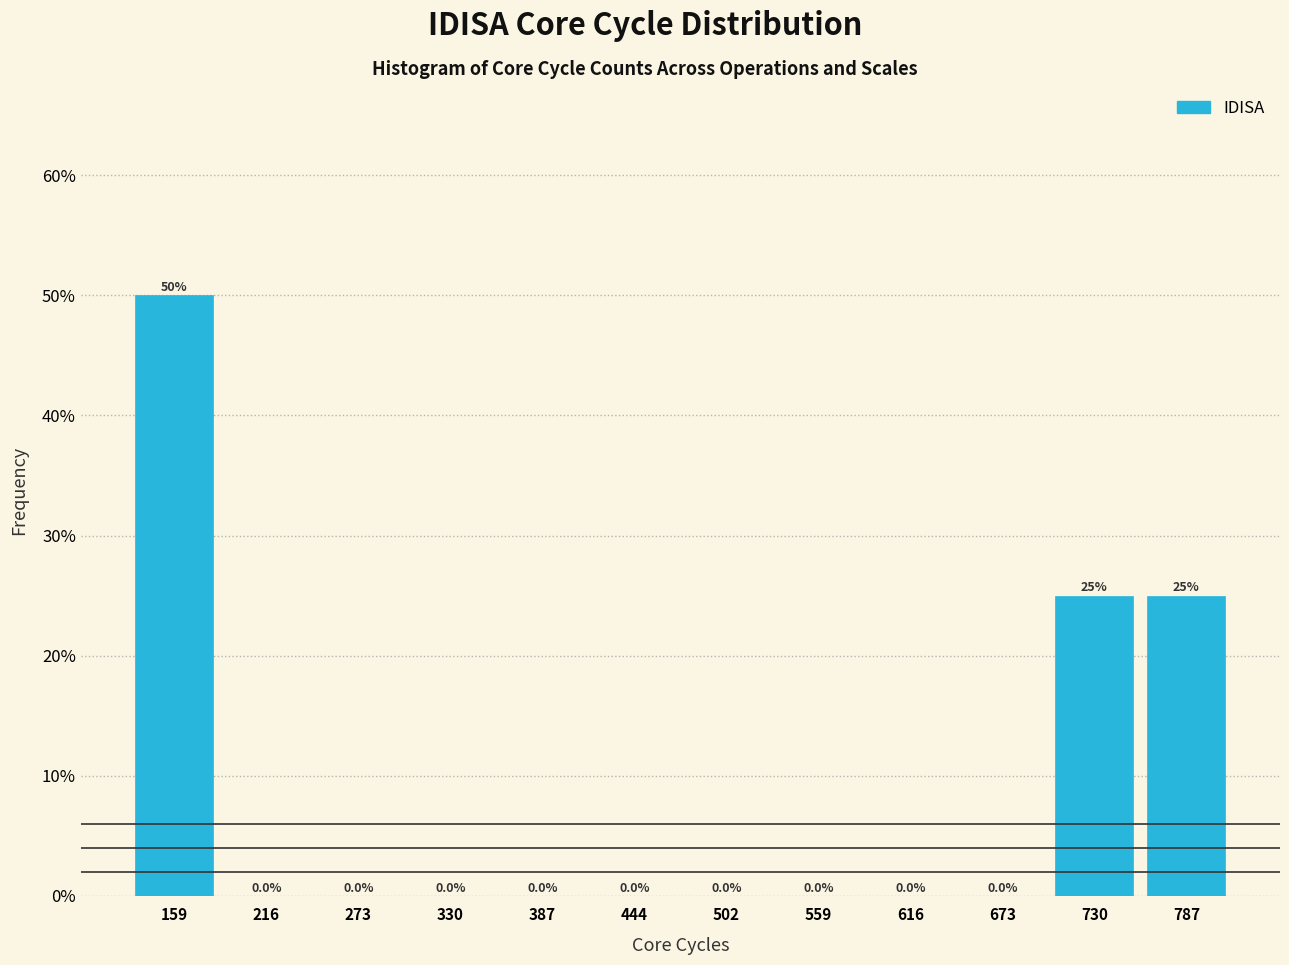

Reading left to right, list every bar in this chart as the range it spans on the x-axis followed by its height. The bar edges are not printed on the chart, so give them approximately, as read against the axis.

130 to 190: 50.0
190 to 240: 0.0
240 to 300: 0.0
300 to 360: 0.0
360 to 420: 0.0
420 to 470: 0.0
470 to 530: 0.0
530 to 590: 0.0
590 to 640: 0.0
640 to 700: 0.0
700 to 760: 25.0
760 to 820: 25.0